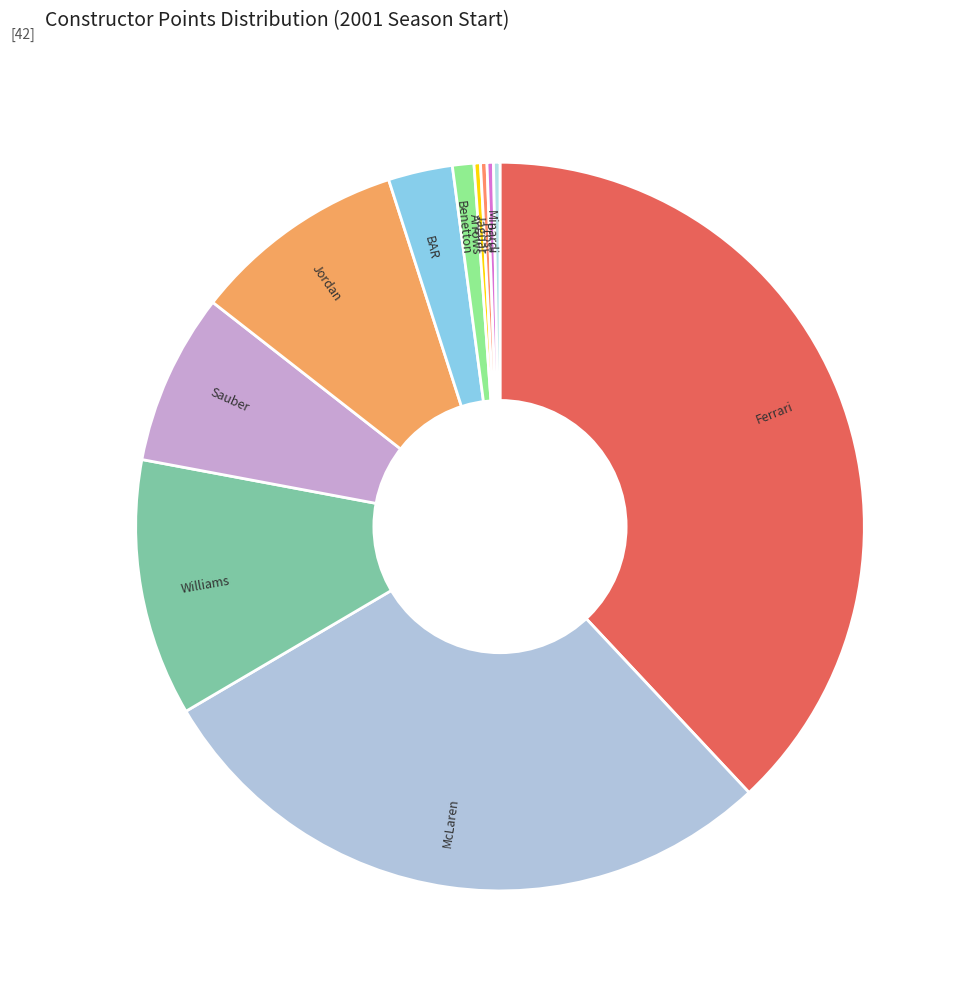

Between Williams and Benetton, which is larger?

Williams